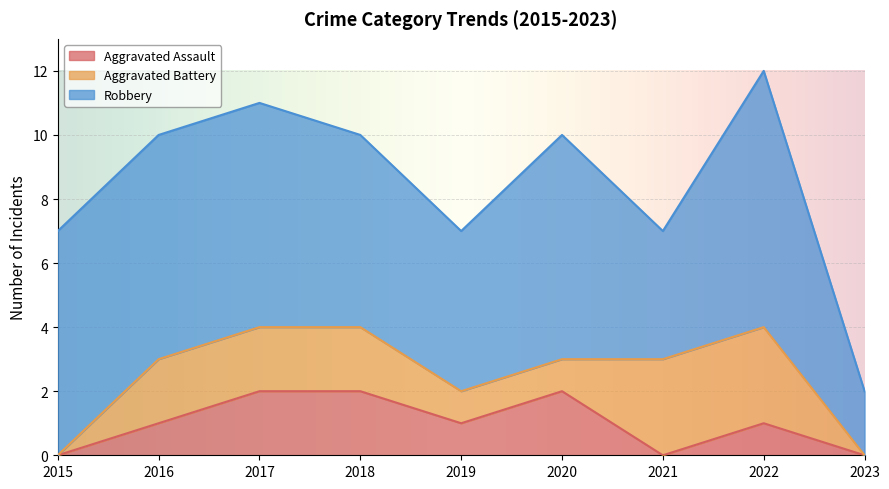

At which label does Aggravated Assault first exceed 1?

2017